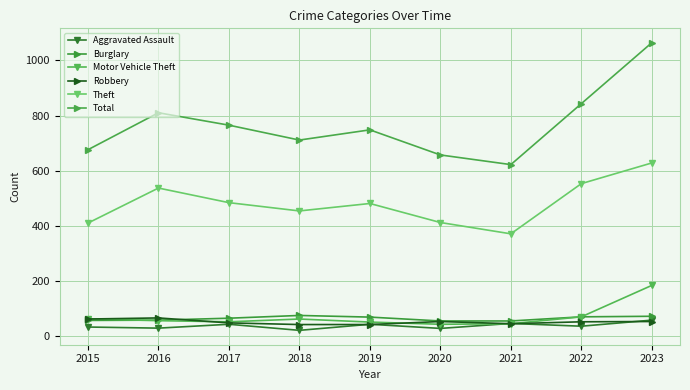

How many series are shown in this chart?

6